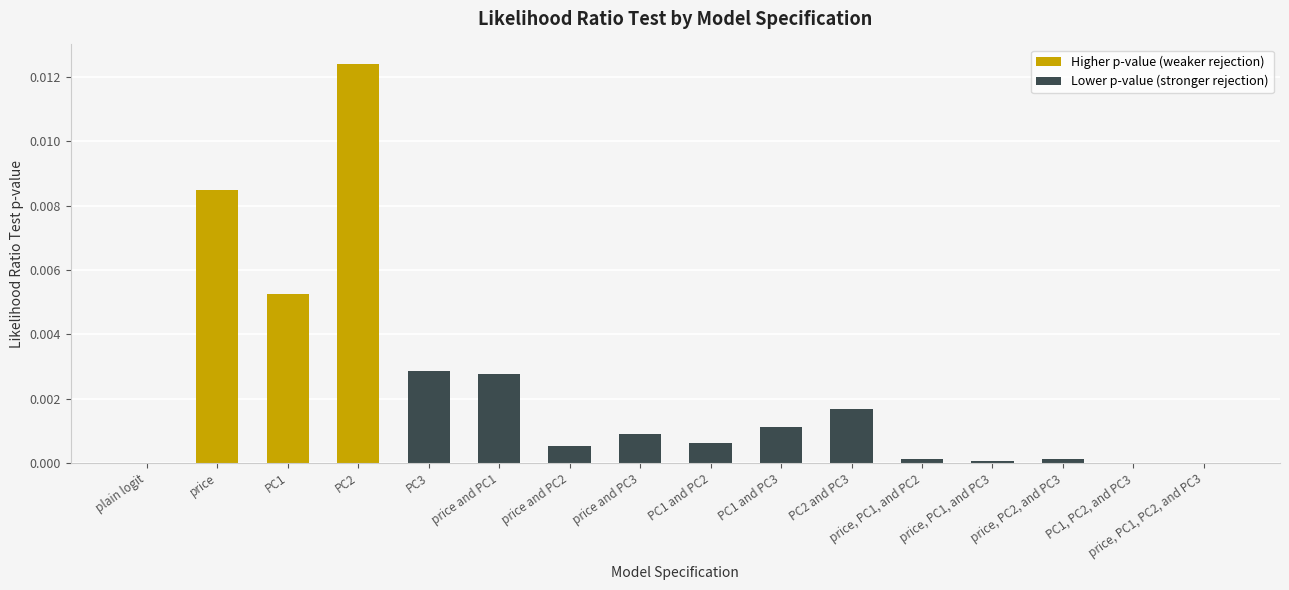

Which label corresponds to the largest value in the chart?

PC2